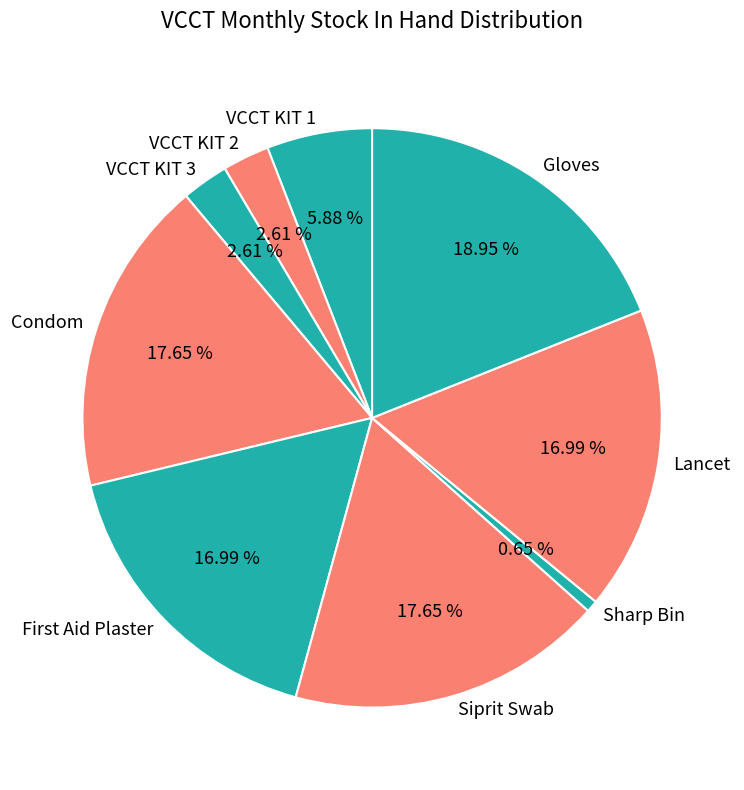

To the nearest percent, what is the average slice percentage?

11%